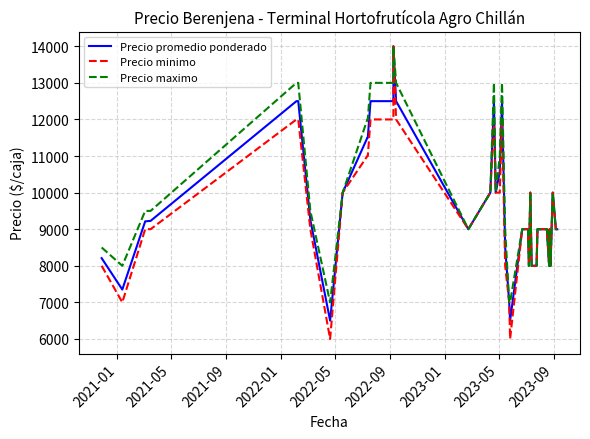

Which series has the largest total across all categories?

Precio maximo